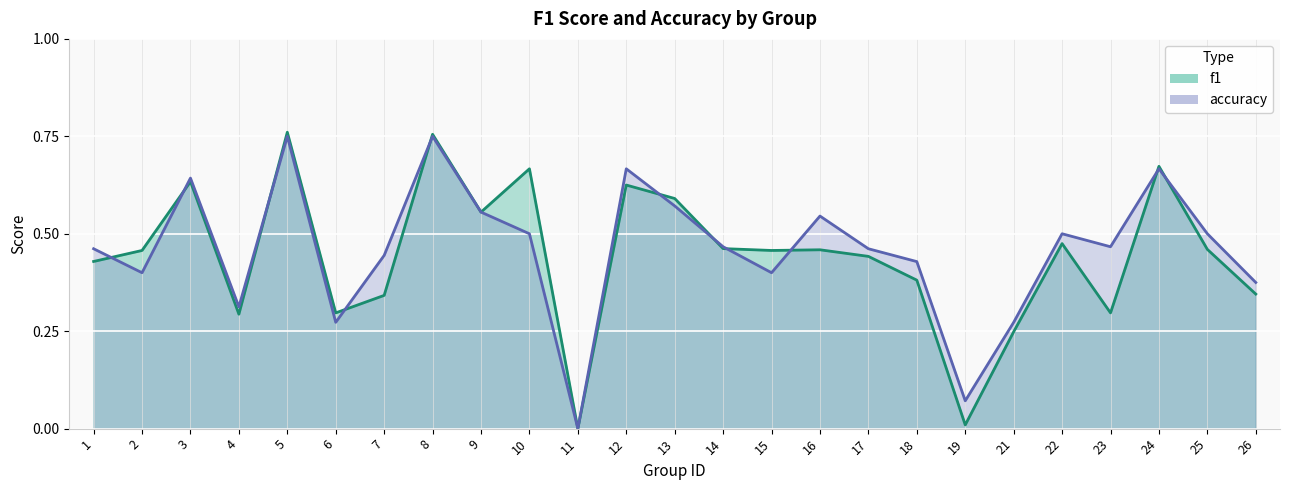

The f1 series shows 0.0 at 11. True or false?

True